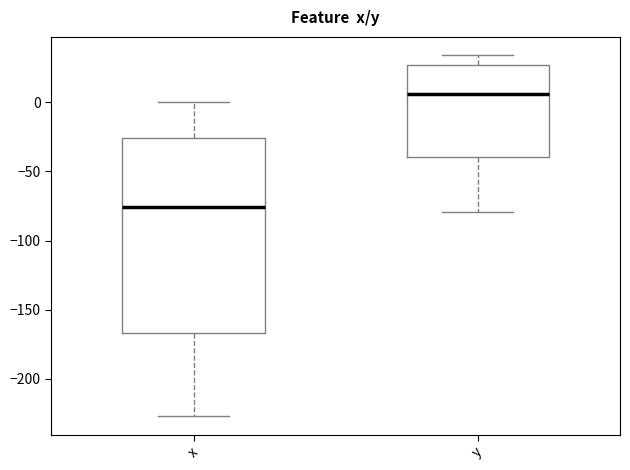

Reading left to right, transcribe this box plot: for each box, give where its median line is, the range the box spans, and where its two whiskers end, as read against the y-axis. The values are not printed on the chart, so give them approximately, as read against the axis.

x: median -75, box -165 to -25, whiskers -225 to 0
y: median 5, box -40 to 25, whiskers -80 to 35